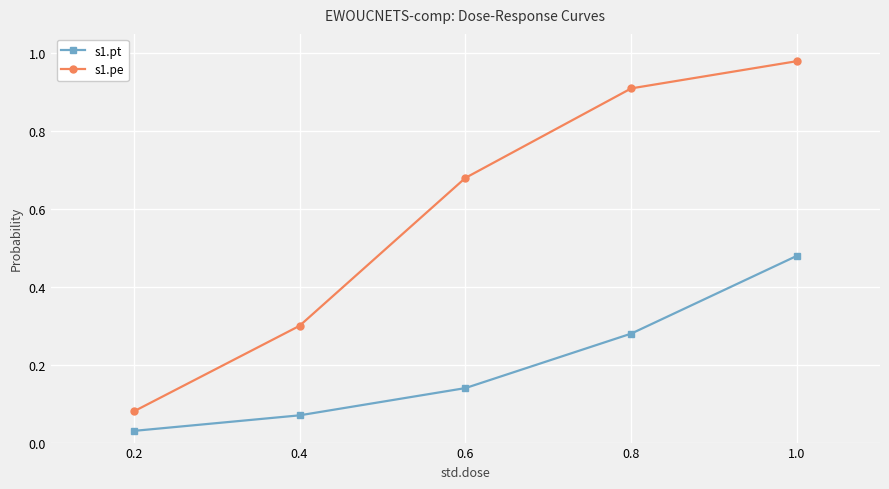

Rank the series by their maximum value, from lowest to highest.

s1.pt, s1.pe